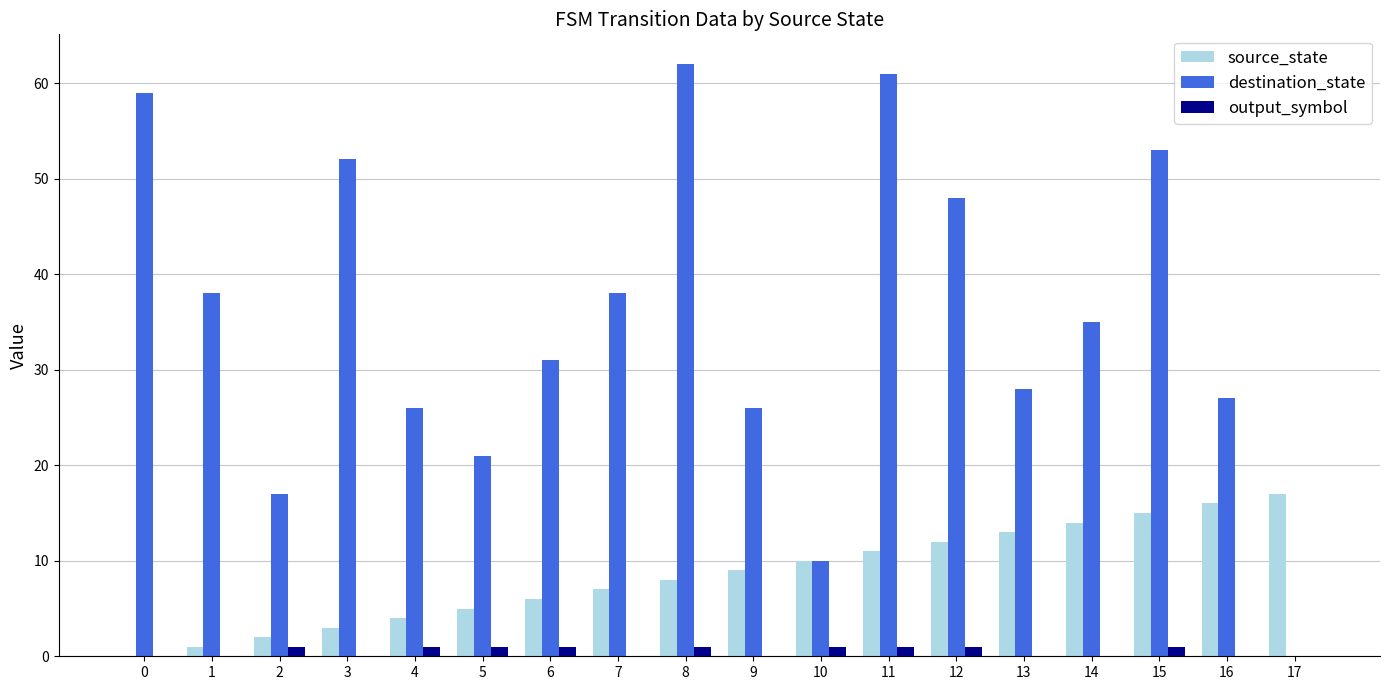

Between 12 and 16, which series saw the biggest shift?

destination_state